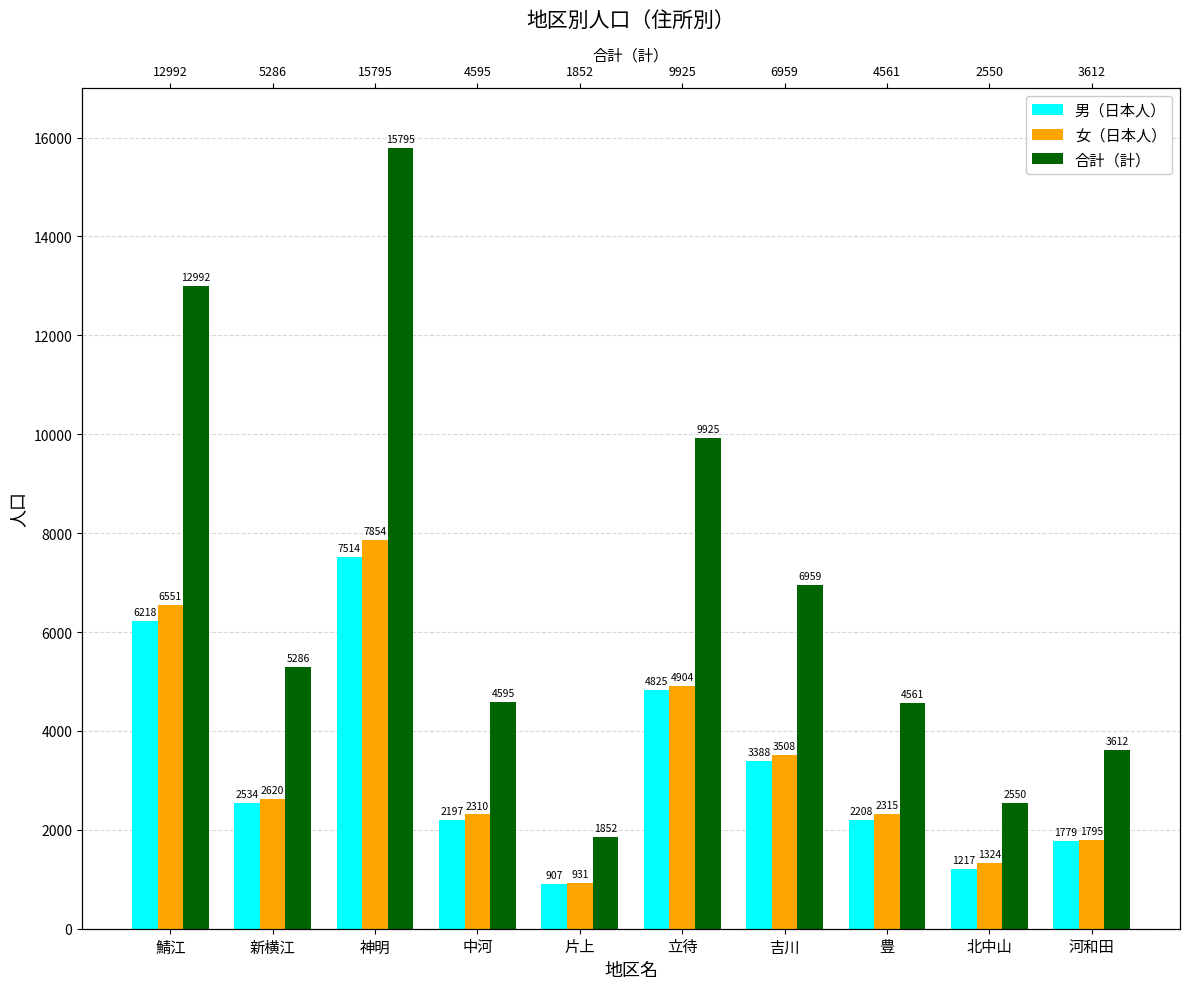

What is the label of the 2nd bar from the right?

北中山